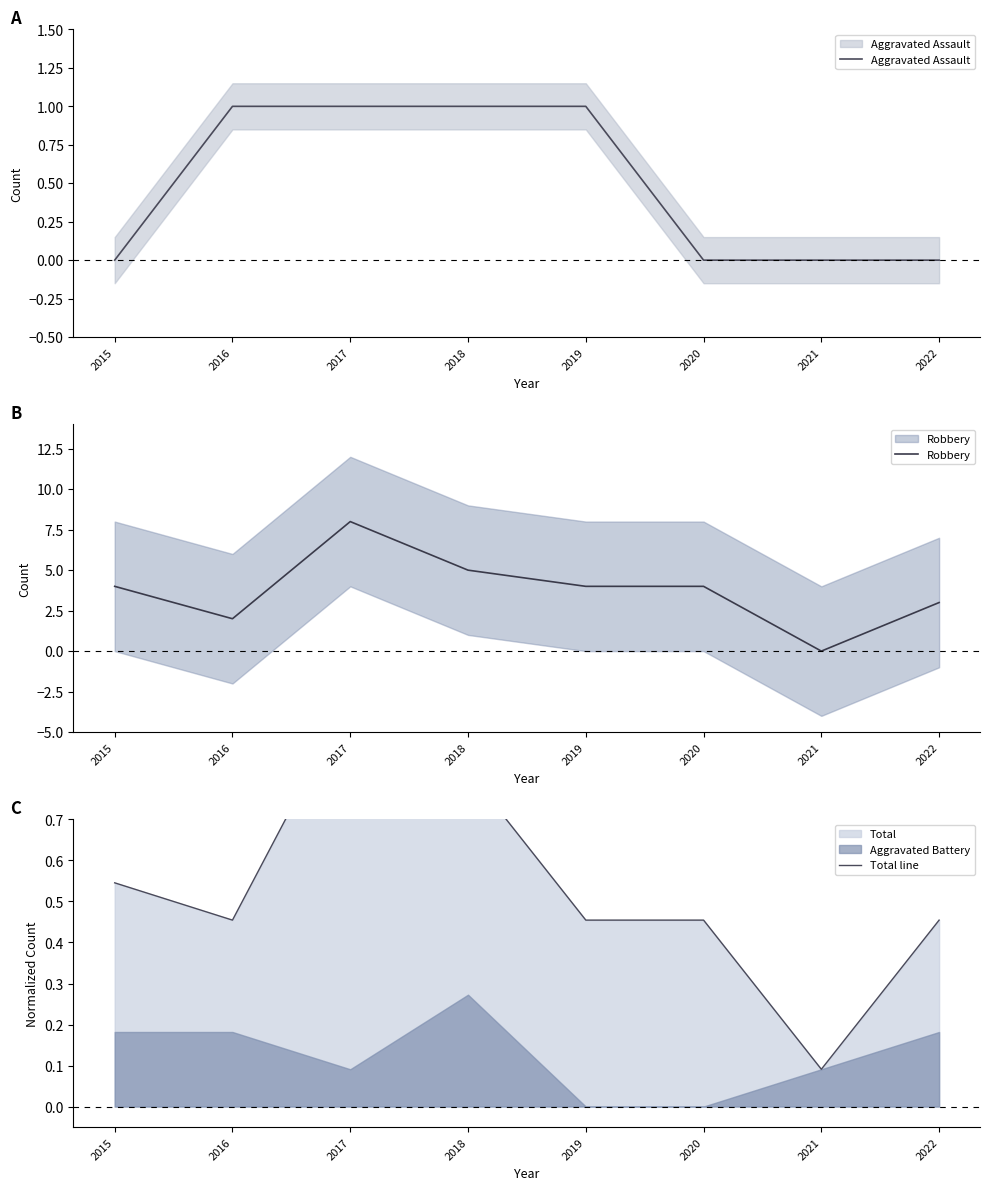

At which label does Robbery first exceed 4?

2017